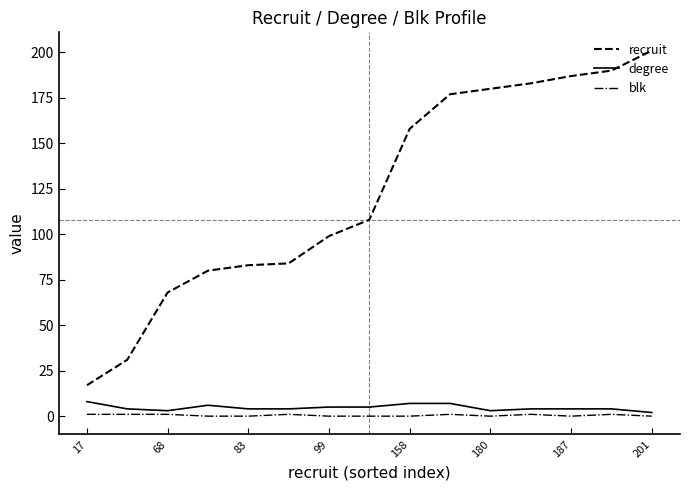

What is the sum of all blk values?

7